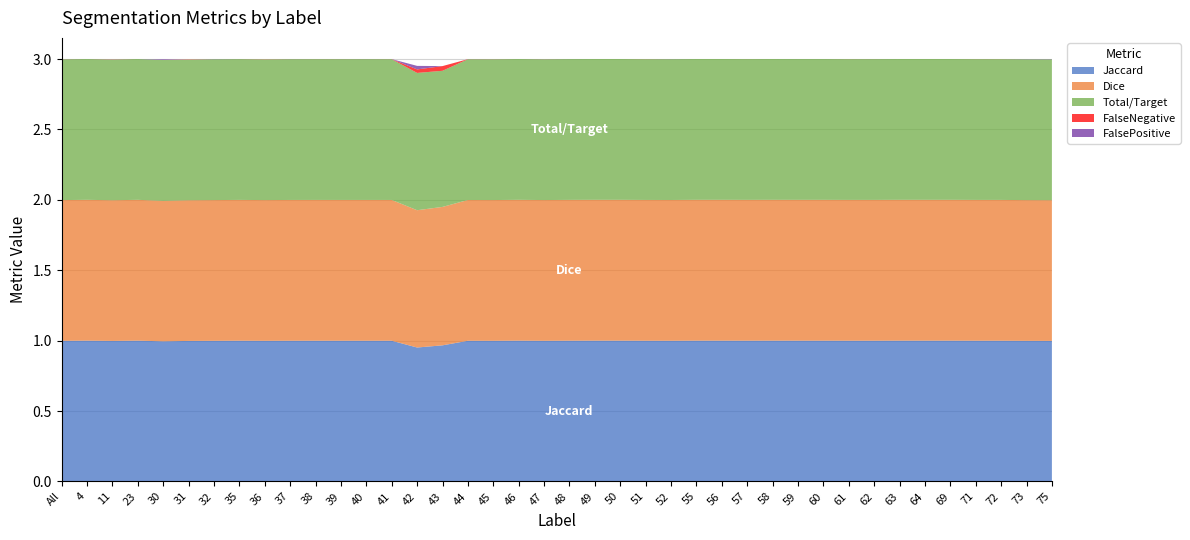

Reading left to right, list all the values displayed in this chart.

Jaccard: 1.0	1.0	1.0	1.0	1.0	1.0	1.0	1.0	1.0	1.0	1.0	1.0	1.0	1.0	1.0	1.0	1.0	1.0	1.0	1.0	1.0	1.0	1.0	1.0	1.0	1.0	1.0	1.0	1.0	1.0	1.0	1.0	1.0	1.0	1.0	1.0	1.0	1.0	1.0	1.0
Dice: 1.0	1.0	1.0	1.0	1.0	1.0	1.0	1.0	1.0	1.0	1.0	1.0	1.0	1.0	1.0	1.0	1.0	1.0	1.0	1.0	1.0	1.0	1.0	1.0	1.0	1.0	1.0	1.0	1.0	1.0	1.0	1.0	1.0	1.0	1.0	1.0	1.0	1.0	1.0	1.0
Total/Target: 1.0	1.0	1.0	1.0	1.0	1.0	1.0	1.0	1.0	1.0	1.0	1.0	1.0	1.0	1.0	1.0	1.0	1.0	1.0	1.0	1.0	1.0	1.0	1.0	1.0	1.0	1.0	1.0	1.0	1.0	1.0	1.0	1.0	1.0	1.0	1.0	1.0	1.0	1.0	1.0
FalseNegative: 0.0	0.0	0.0	0.0	0.0	0.0	0.0	0.0	0.0	0.0	0.0	0.0	0.0	0.0	0.0	0.0	0.0	0.0	0.0	0.0	0.0	0.0	0.0	0.0	0.0	0.0	0.0	0.0	0.0	0.0	0.0	0.0	0.0	0.0	0.0	0.0	0.0	0.0	0.0	0.0
FalsePositive: 0.0	0.0	0.0	0.0	0.0	0.0	0.0	0.0	0.0	0.0	0.0	0.0	0.0	0.0	0.0	0.0	0.0	0.0	0.0	0.0	0.0	0.0	0.0	0.0	0.0	0.0	0.0	0.0	0.0	0.0	0.0	0.0	0.0	0.0	0.0	0.0	0.0	0.0	0.0	0.0